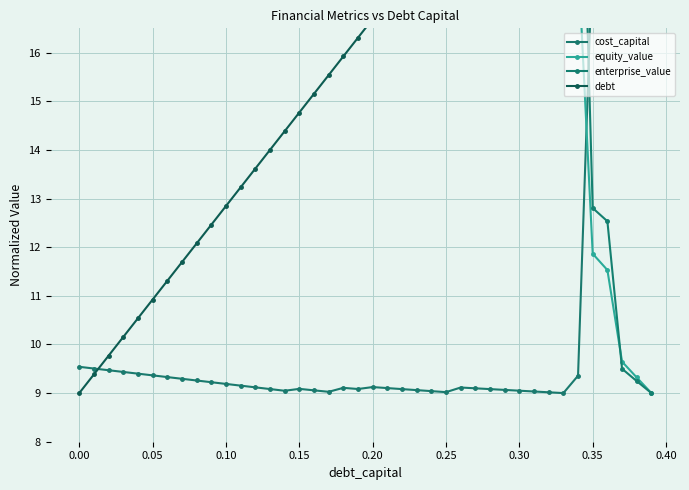

What is the sum of all enterprise_value values?

882.1